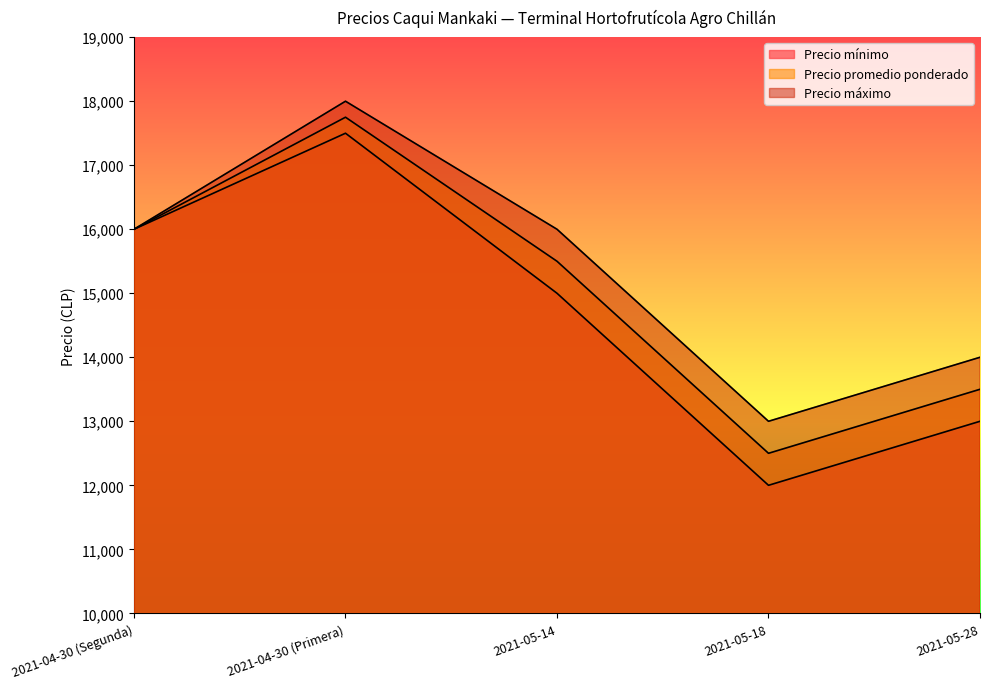

Rank the series by their average value, from lowest to highest.

Precio mínimo, Precio promedio ponderado, Precio máximo